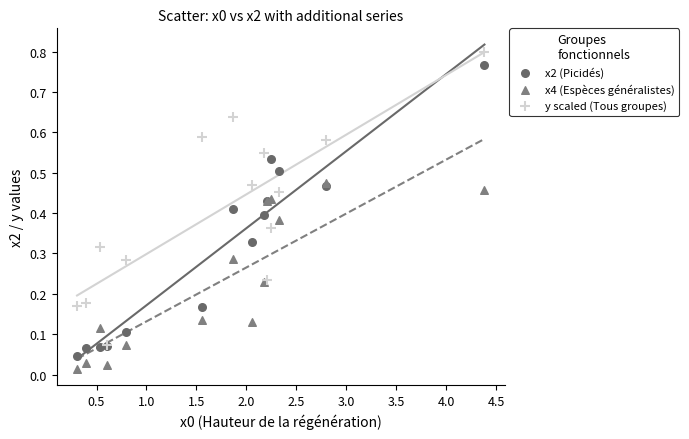

What are all the series names shown in the legend?

x2 (Picidés), x4 (Espèces généralistes), y scaled (Tous groupes)